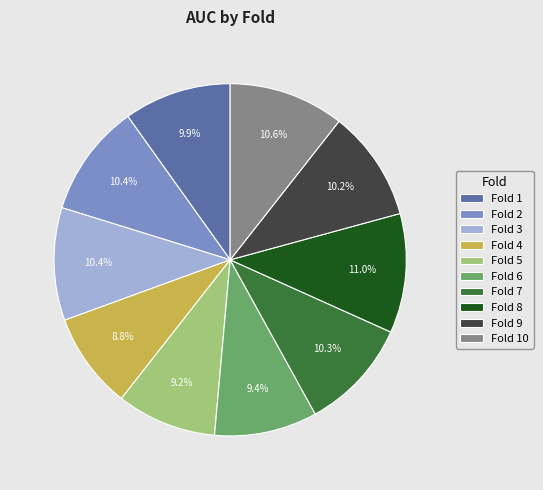

Does any single category account for the majority?

No